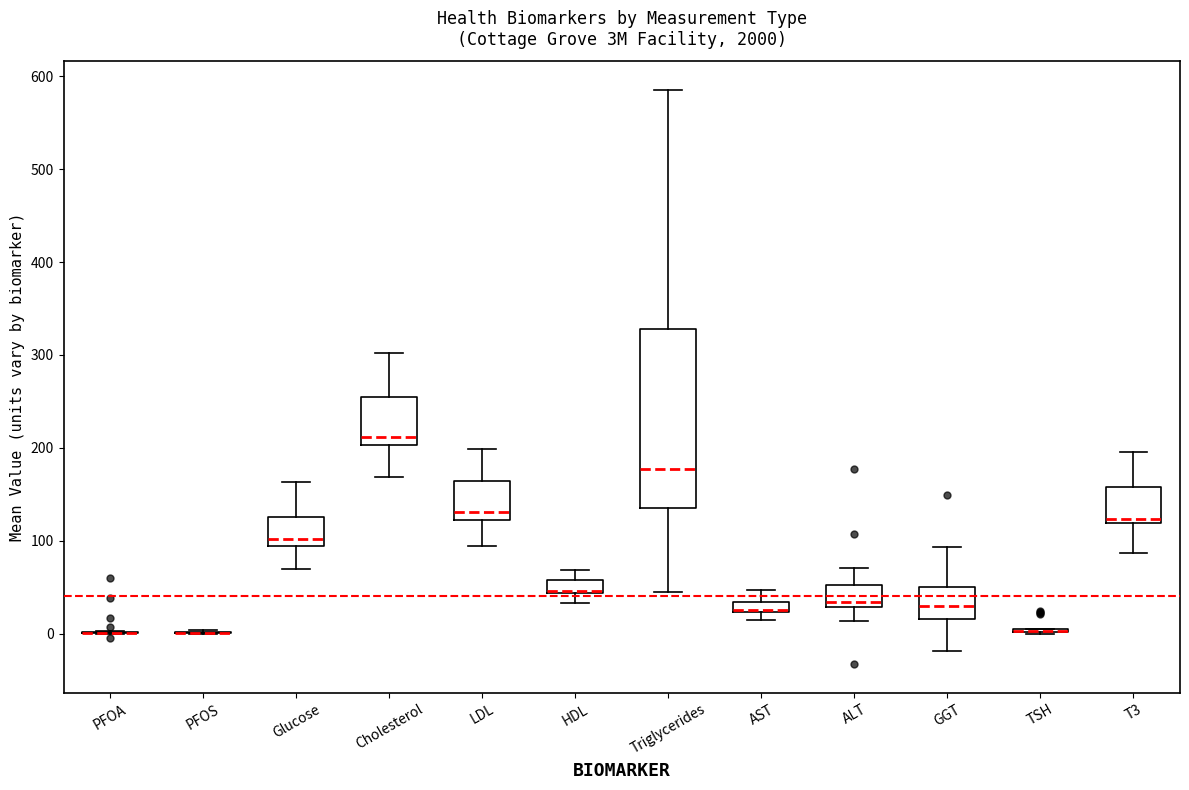

Comparing the boxes themselves (not the whiskers), which one is the tallest?

Triglycerides